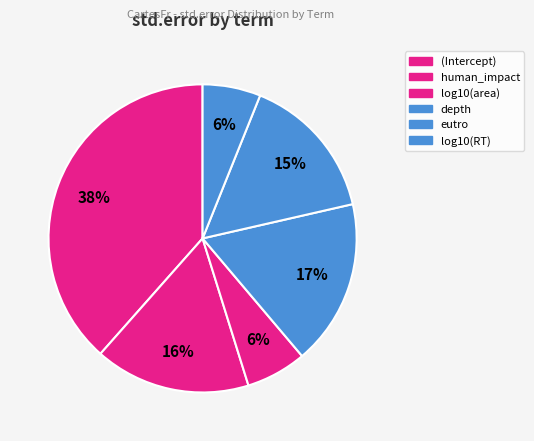

Is there any slice that represents more than half of the pie?

No